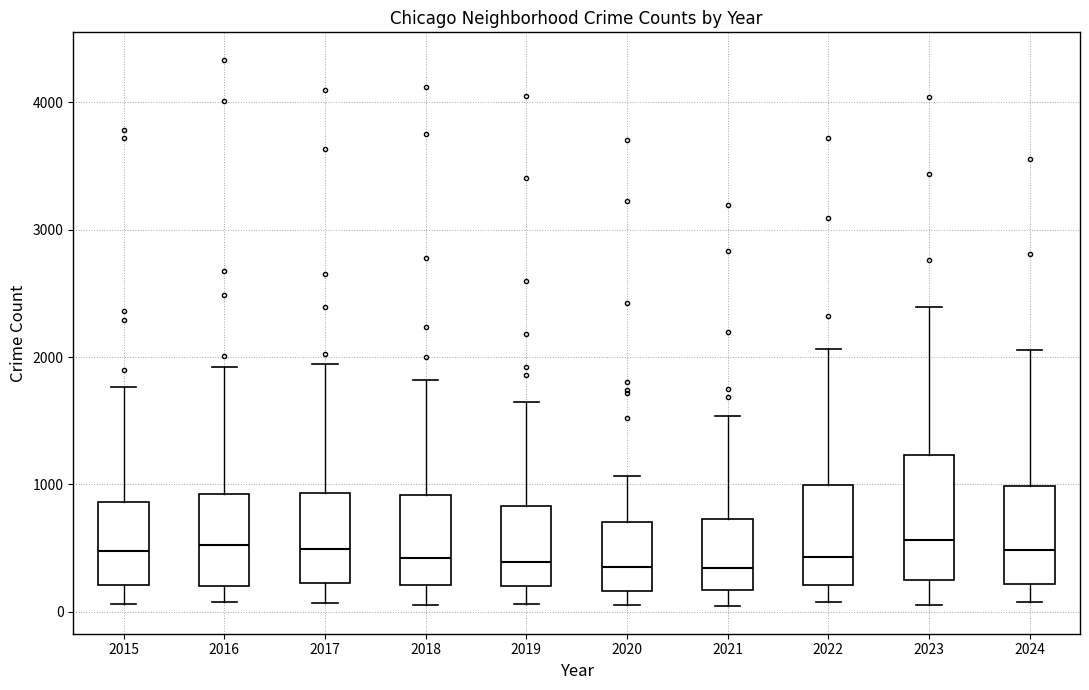

Where does the median line of the box at x = 2020 sit on the y-axis? The values are not printed on the chart, so give them approximately, as read against the axis.

300